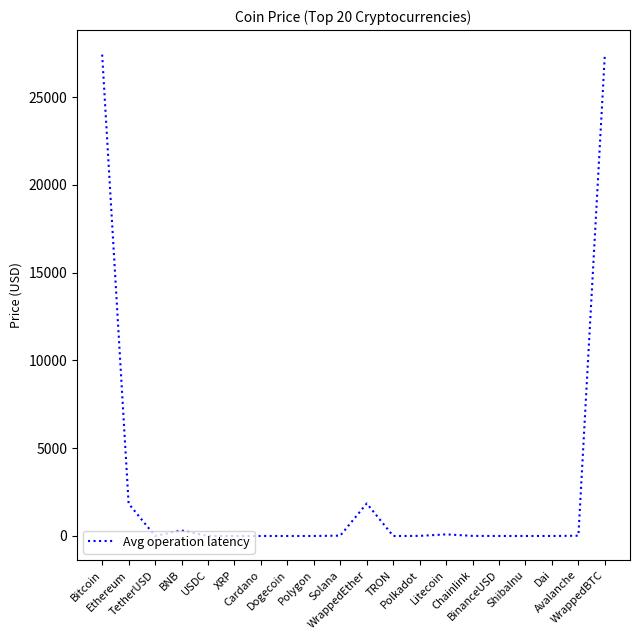

What is the difference between the maximum and minimum values?

27447.2